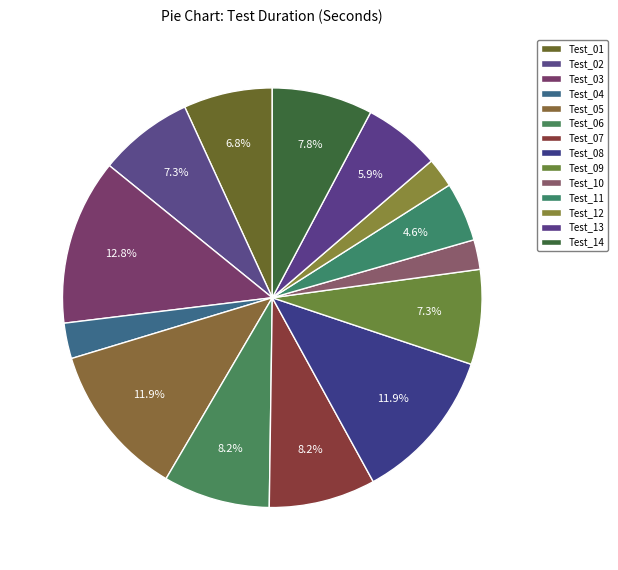

How much of the chart is everything except Test_13?

94.1%